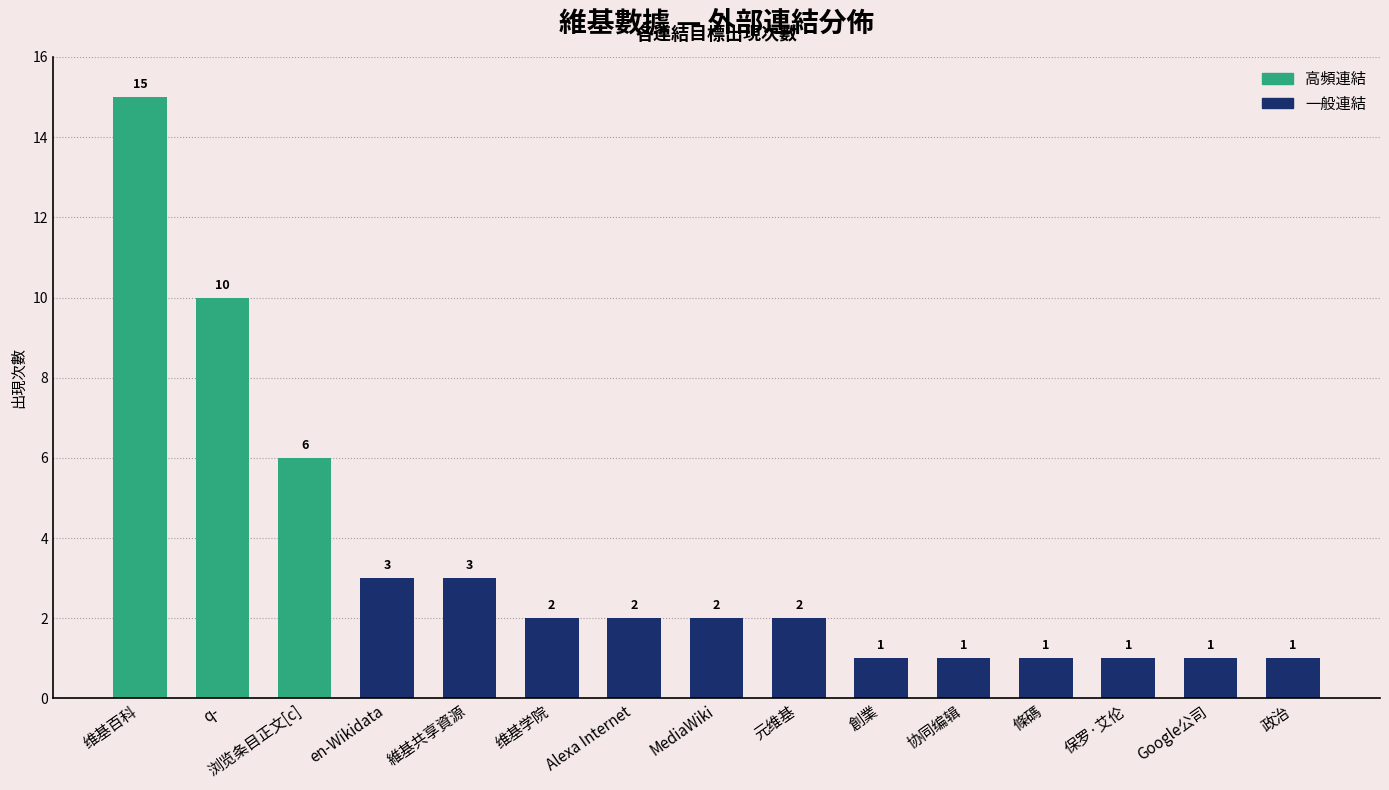

Approximately how many times larger is the value at 协同编辑 compared to en-Wikidata?

0.3